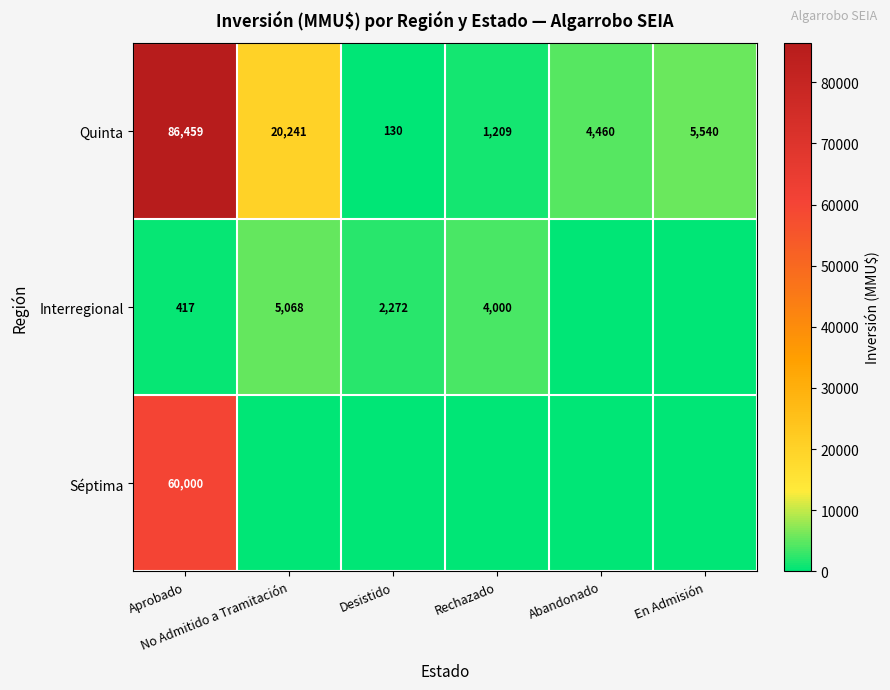

What is the difference between the maximum and minimum values in the Quinta series?

86329